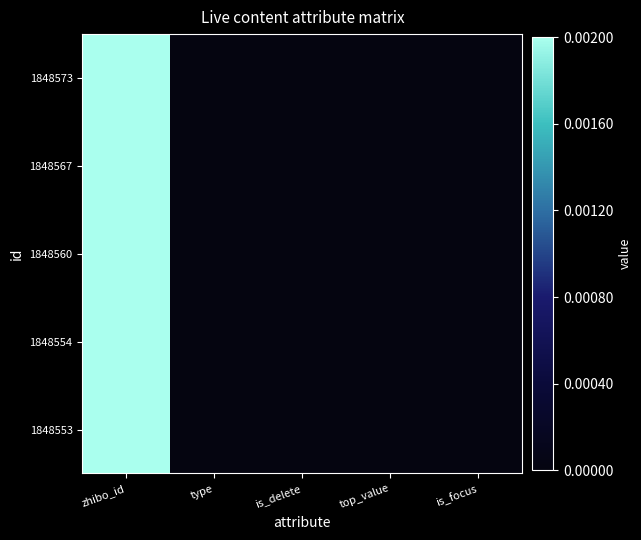

Which series has the largest total across all categories?

1848573